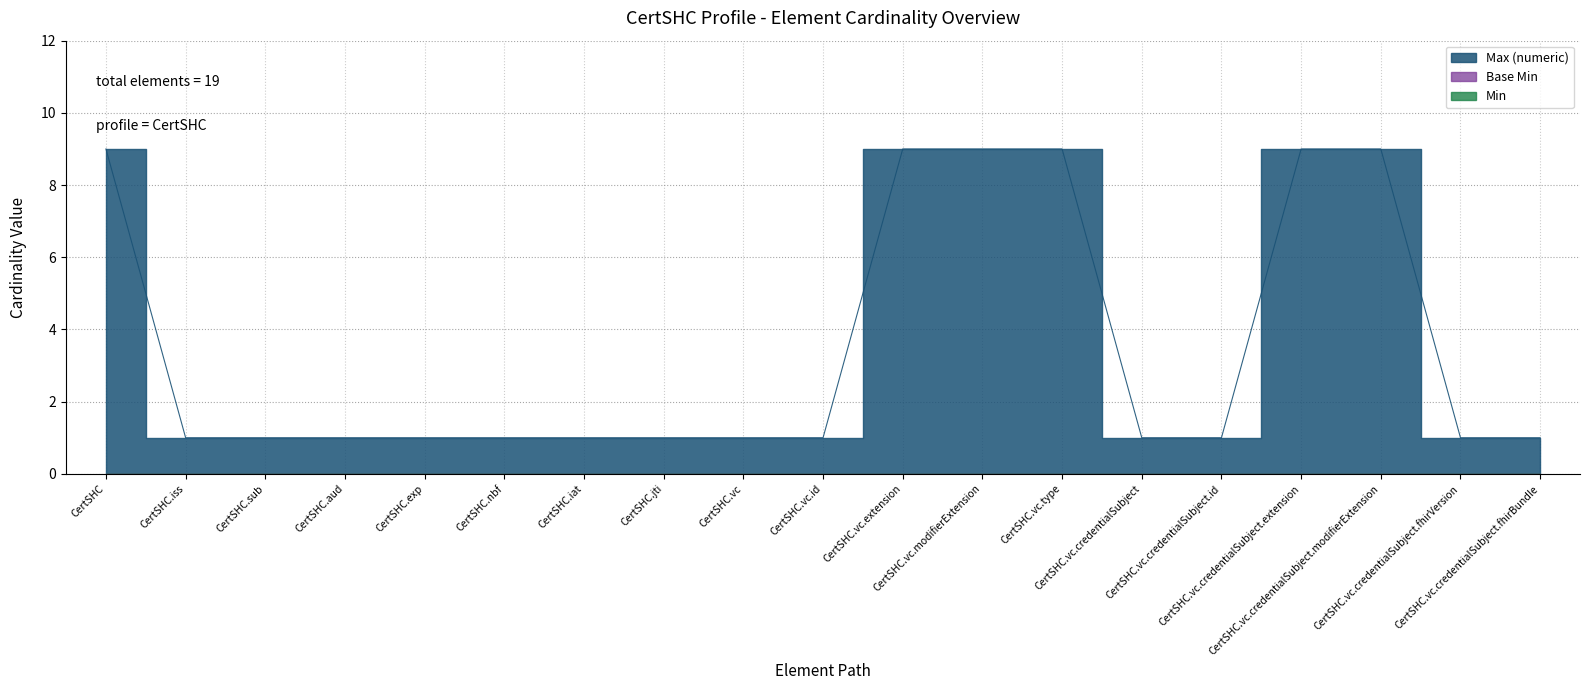

At which label does Base Min reach its minimum?

CertSHC